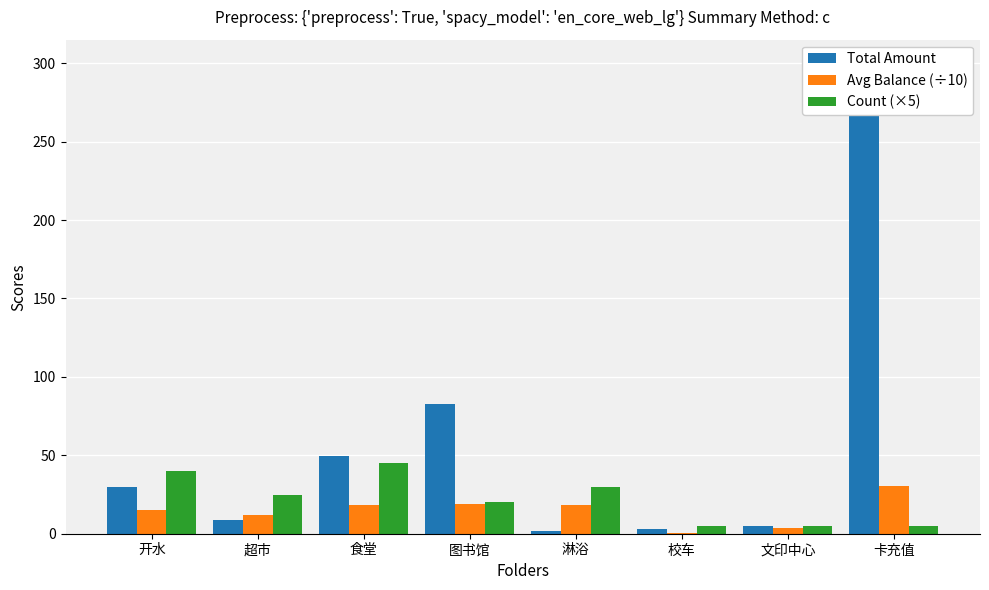

The Count (×5) series shows 6.9 at 图书馆. True or false?

False